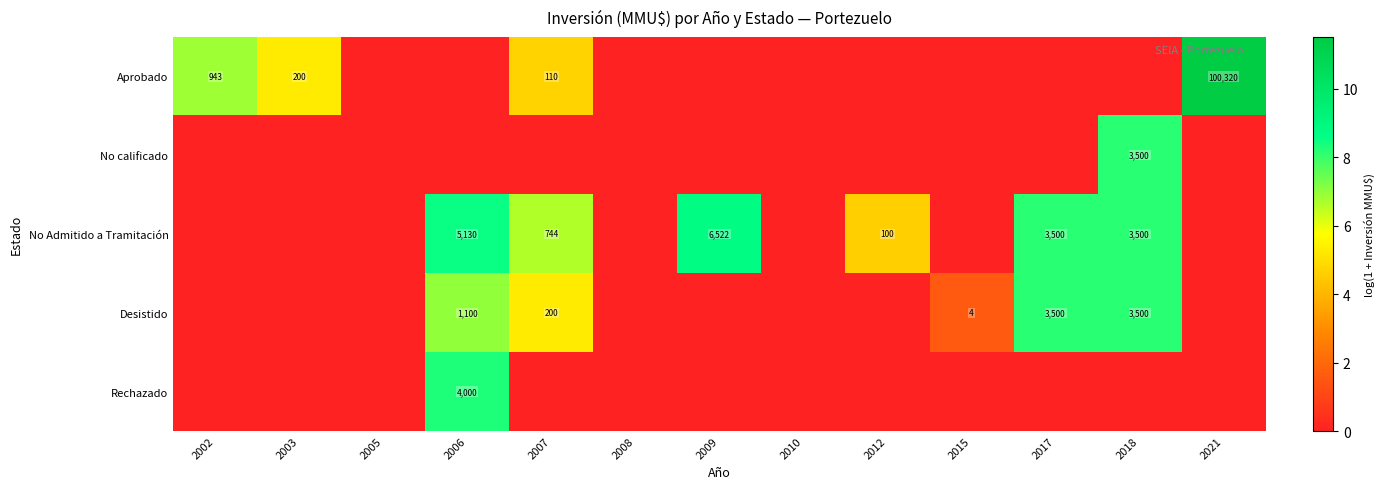

What is the difference between the Aprobado values at 2002 and 2021?

99377